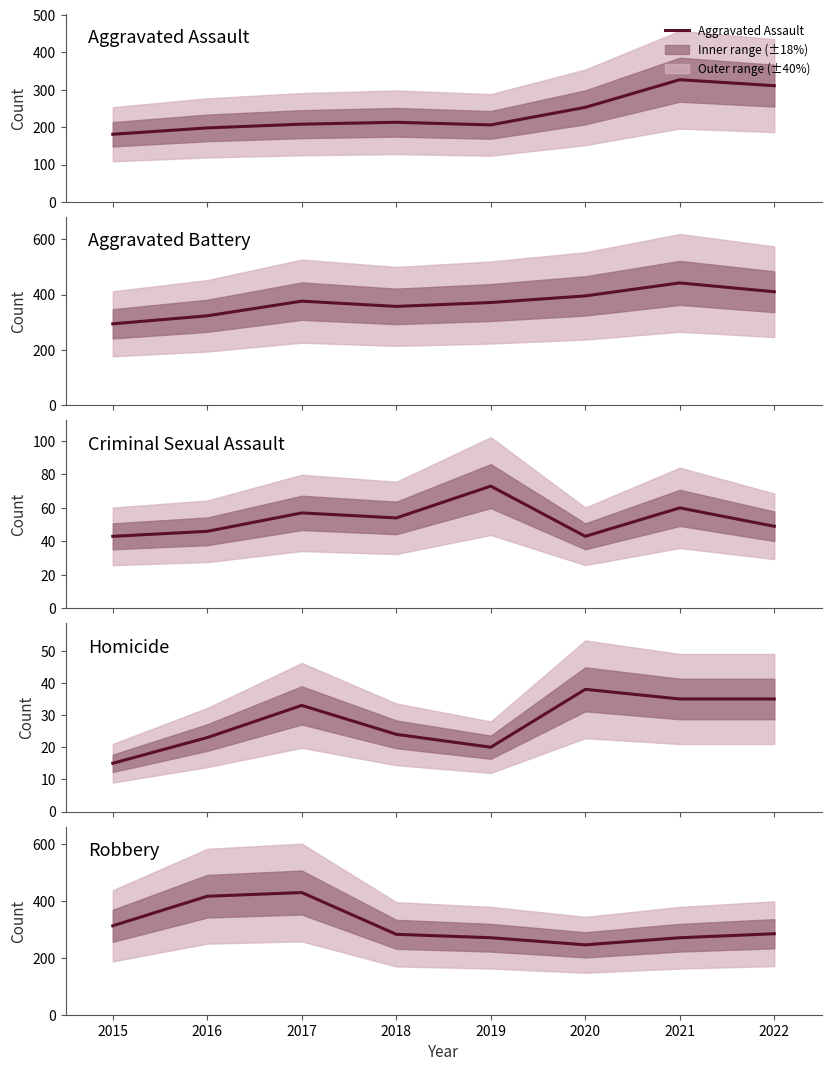

True or false: Robbery has more than 1 interior local peaks.

False